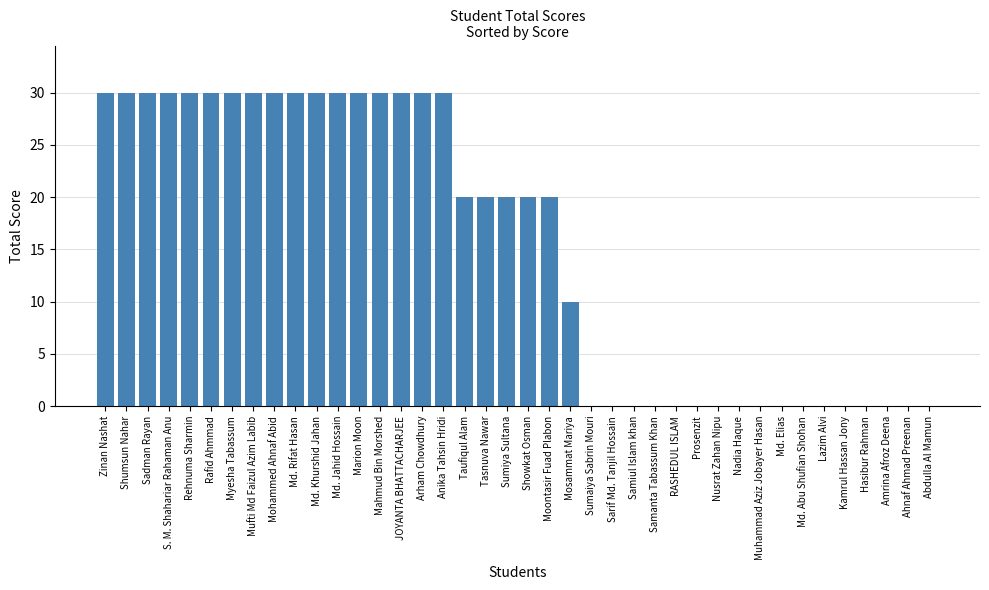

Does the chart contain stacked bars?

No